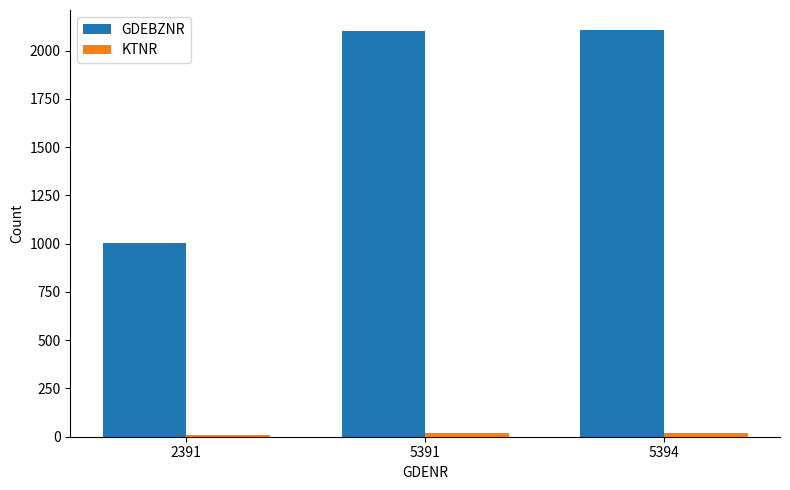

Which series has the largest total across all categories?

GDEBZNR